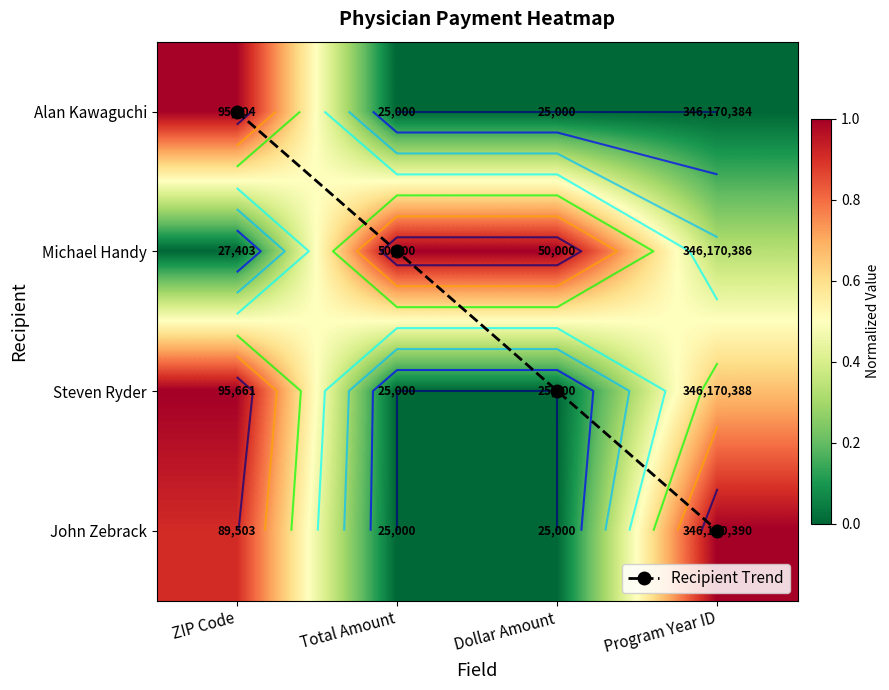

Which label corresponds to the largest value in the chart?

Program Year ID